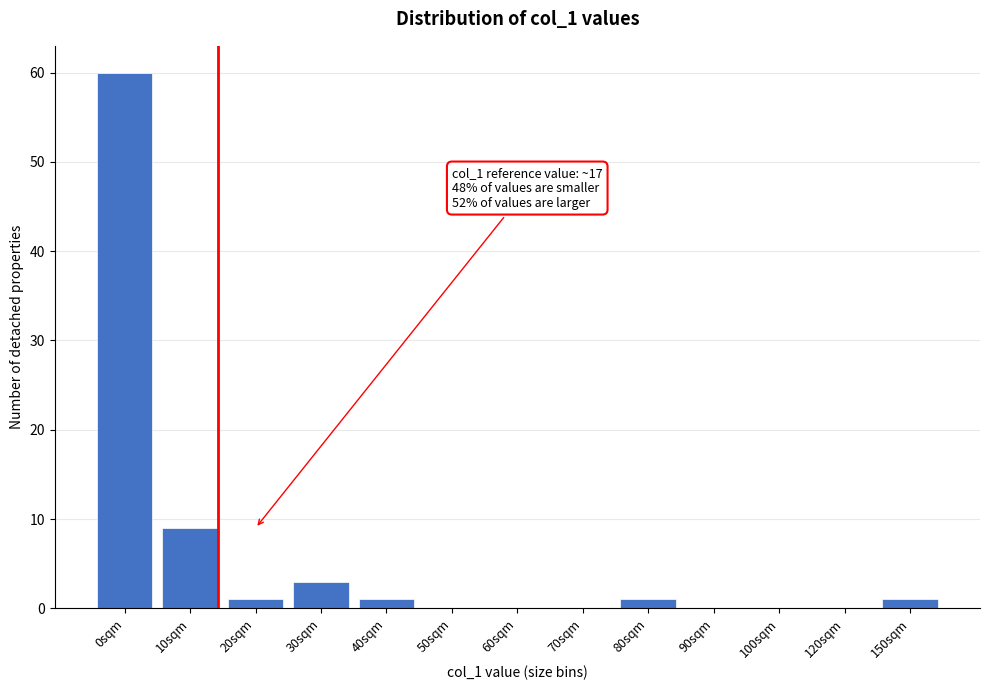

Reading left to right, transcribe all the data shown in this chart.

0sqm=60	10sqm=9	20sqm=1	30sqm=3	40sqm=1	50sqm=0	60sqm=0	70sqm=0	80sqm=1	90sqm=0	100sqm=0	120sqm=0	150sqm=1